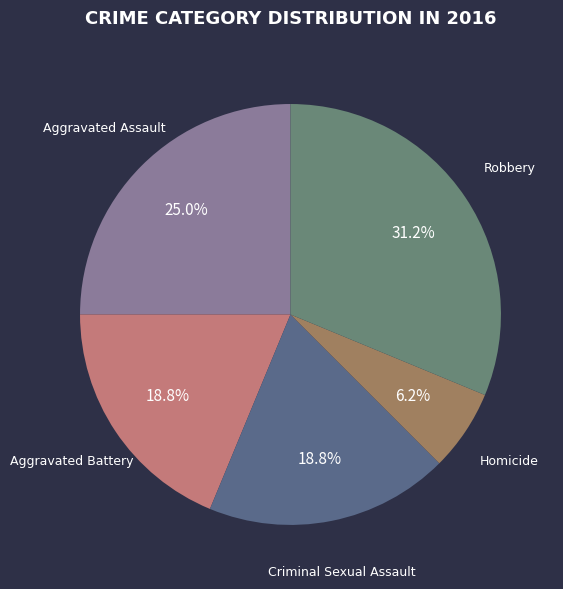

Does any single category account for the majority?

No